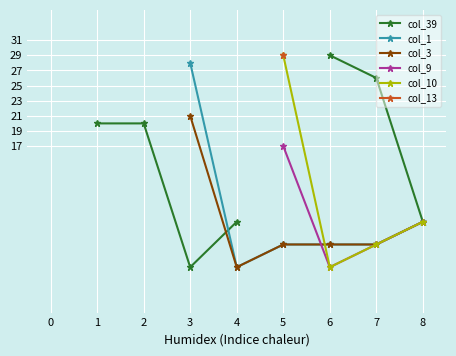

How many times do col_10 and col_1 cross each other?

1